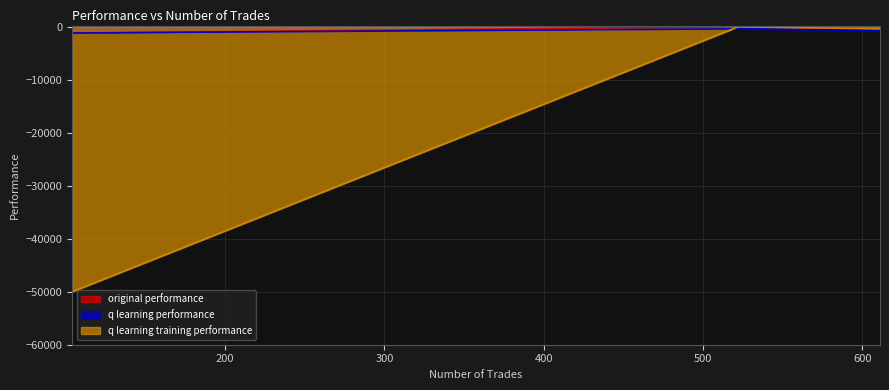

Rank the series by their maximum value, from lowest to highest.

q learning performance, q learning training performance, original performance